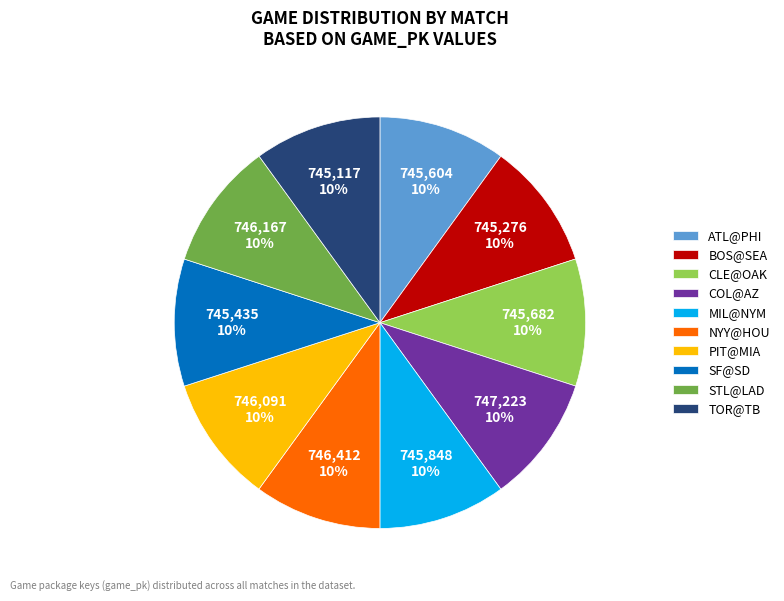

To the nearest percent, what percentage of the pie is PIT@MIA?

10%